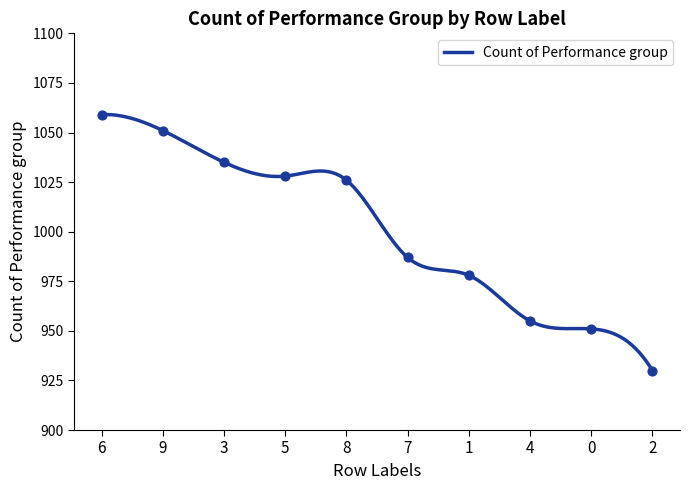

What is the change in value from 7 to 0?

-36